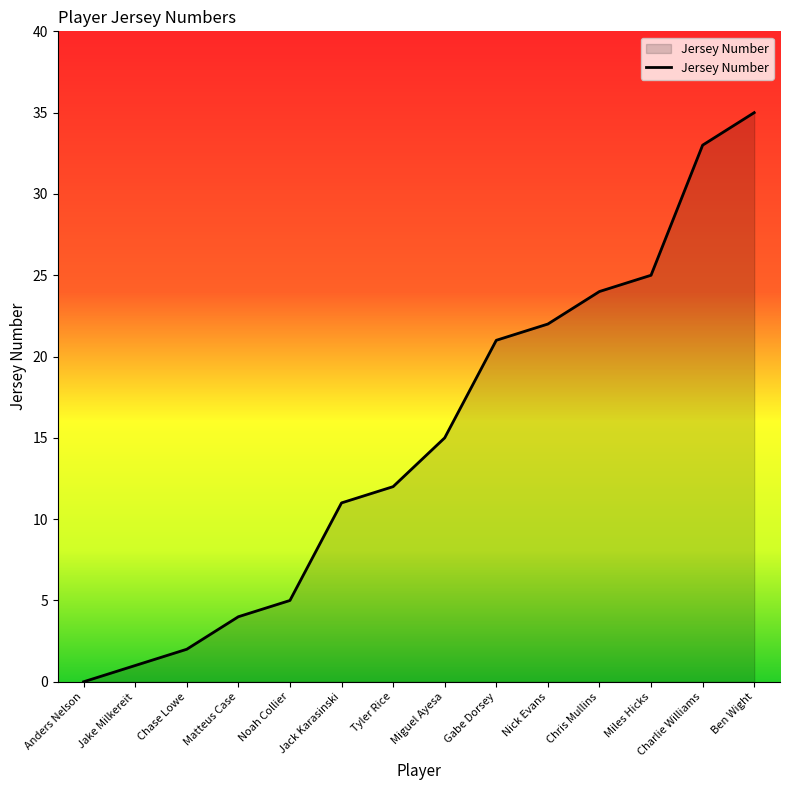

What is the sum of the values at Nick Evans and Jake Milkereit?

23